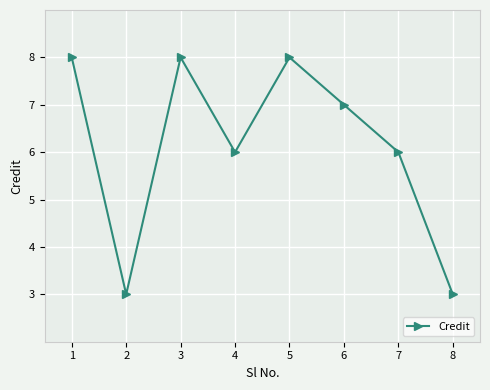

Between 6 and 7, which is larger?

6